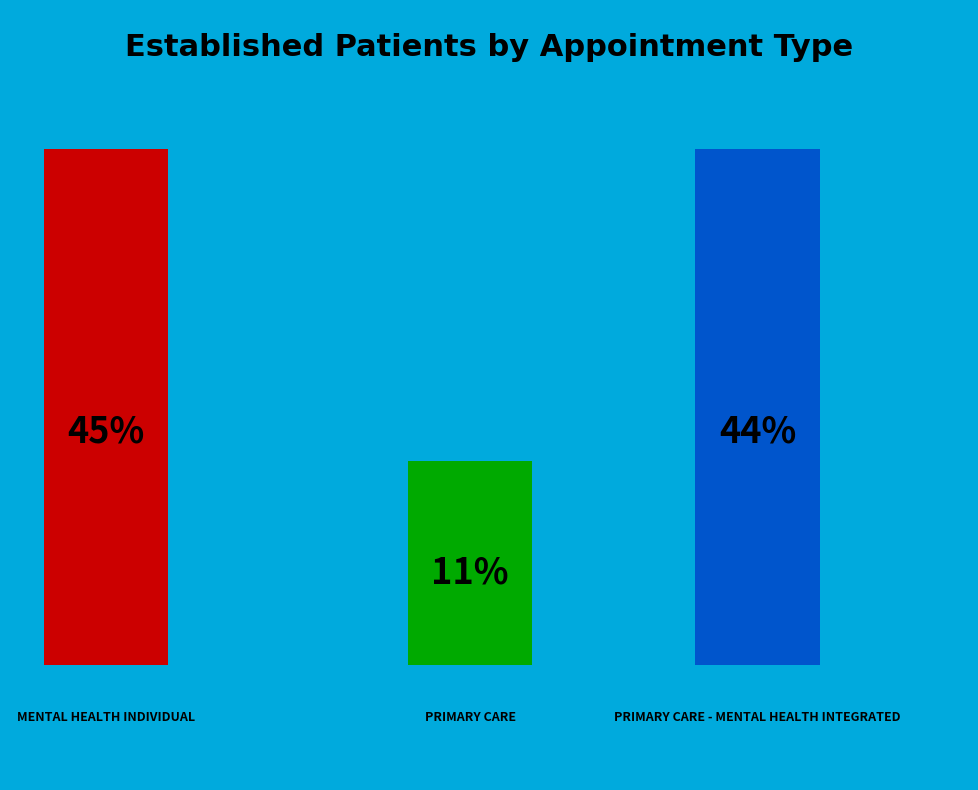

What is the ratio of the value at PRIMARY CARE to the value at PRIMARY CARE - MENTAL HEALTH INTEGRATED?

0.3